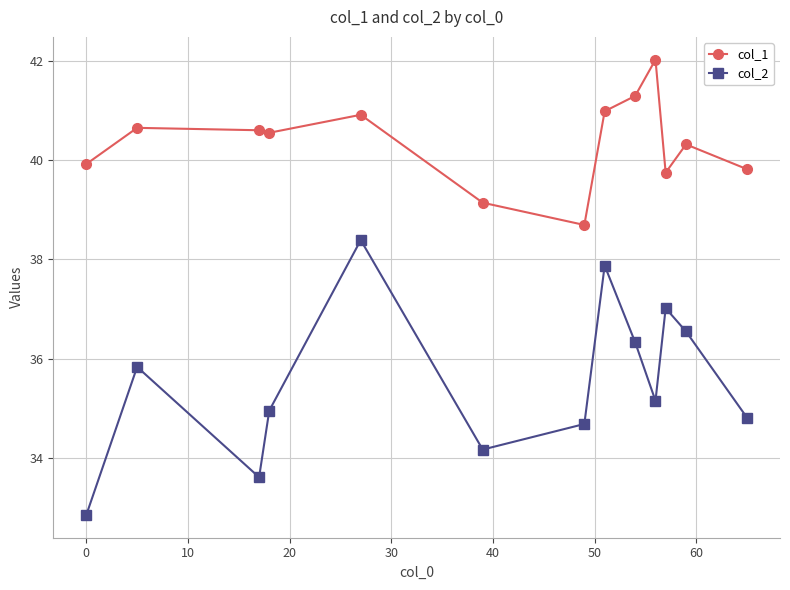

What is the difference between the maximum and minimum values in the col_2 series?

5.5